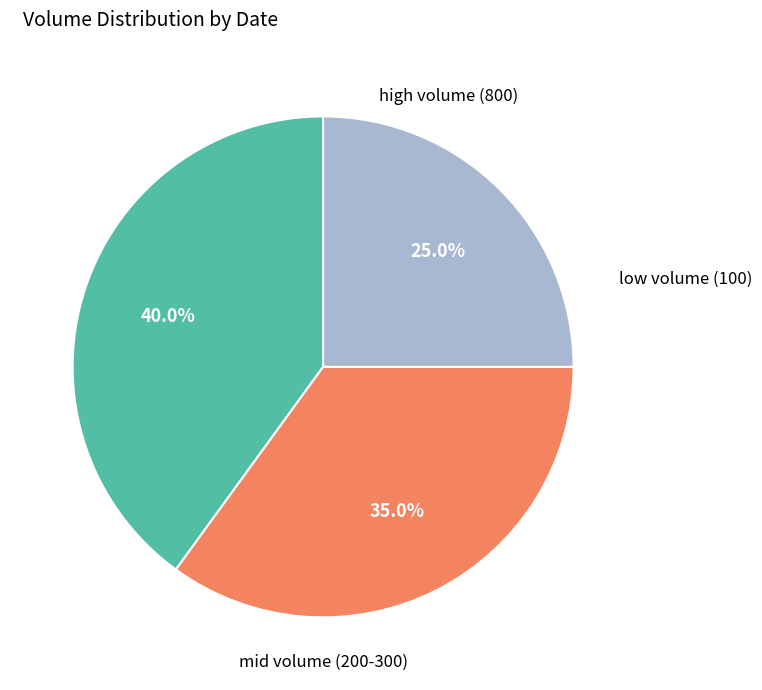

Does any single category account for the majority?

No